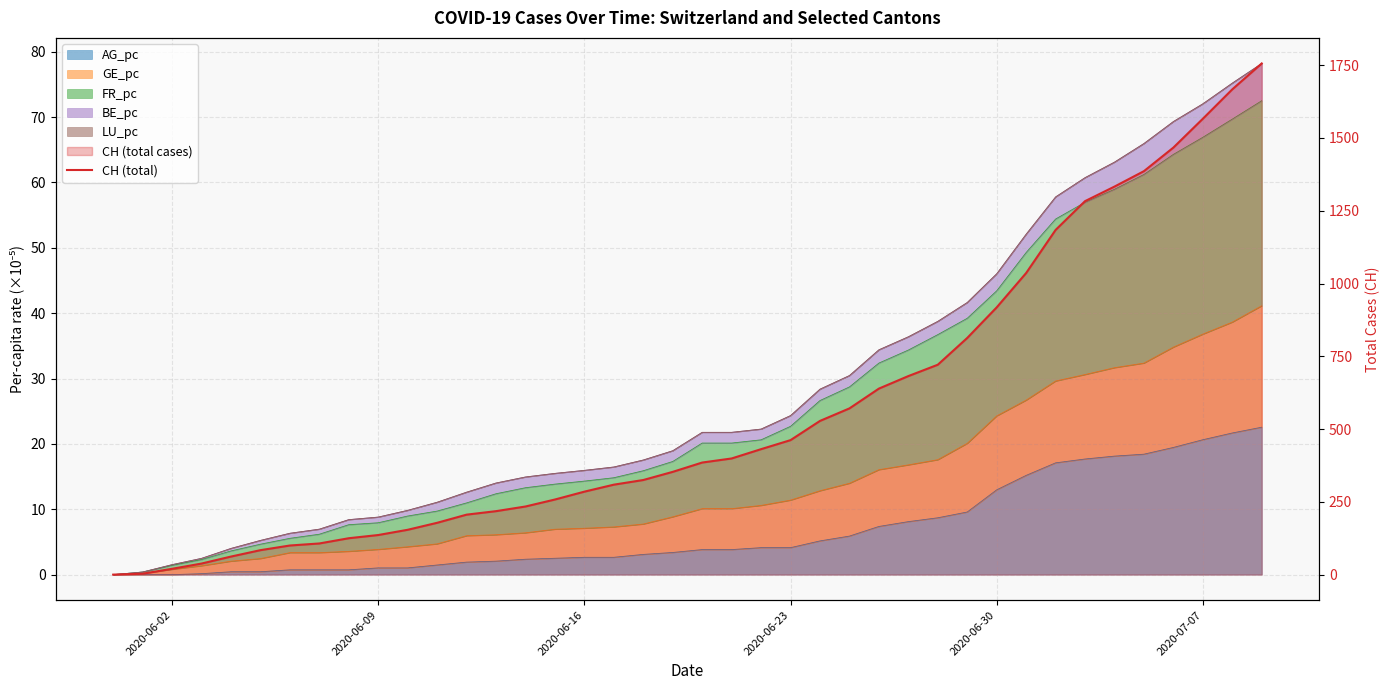

Does the chart have visible grid lines?

Yes